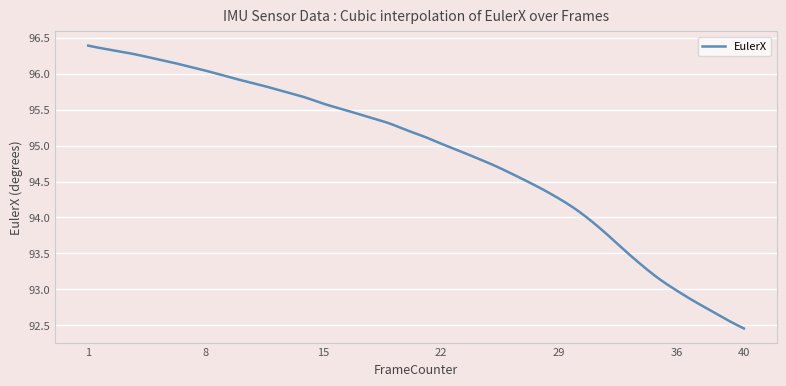

How many lines are shown in the chart?

1